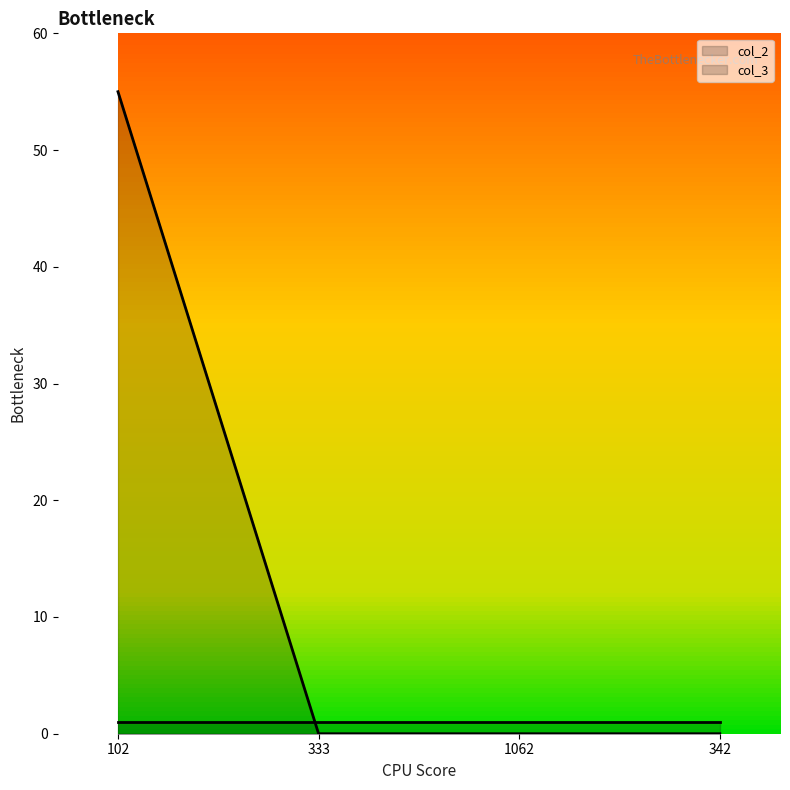

Reading left to right, extract all data points from this chart.

102=55	333=0	1062=0	342=0